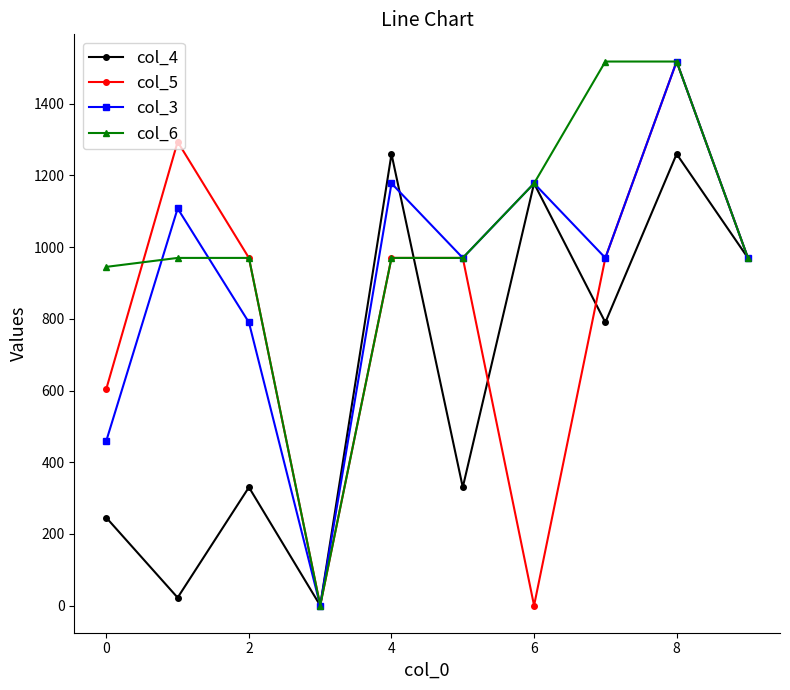

What is the value of the col_5 point at the 9th from the left?

1518.0